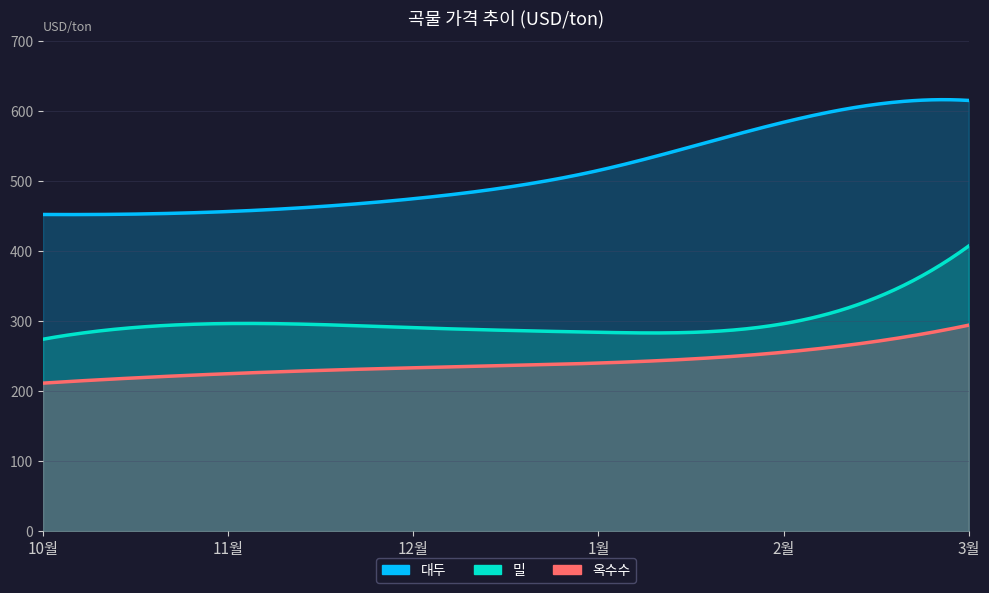

The 옥수수 series shows 224.8 at 11월. True or false?

True